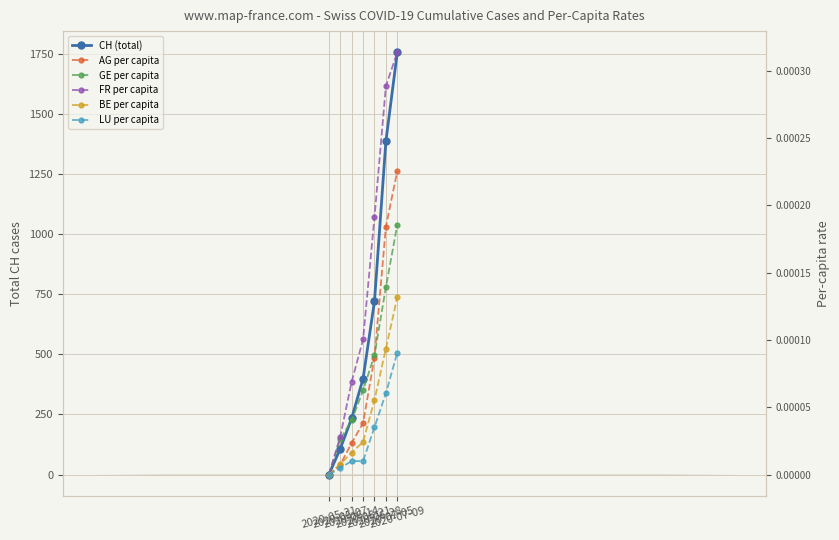

The BE per capita series shows 0.0 at 2020-06-21. True or false?

False